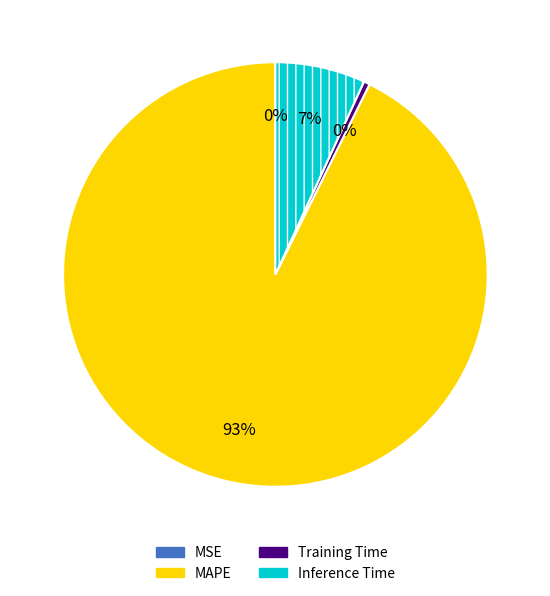

To the nearest percent, what is the difference between the largest and smallest slice percentages?

93%